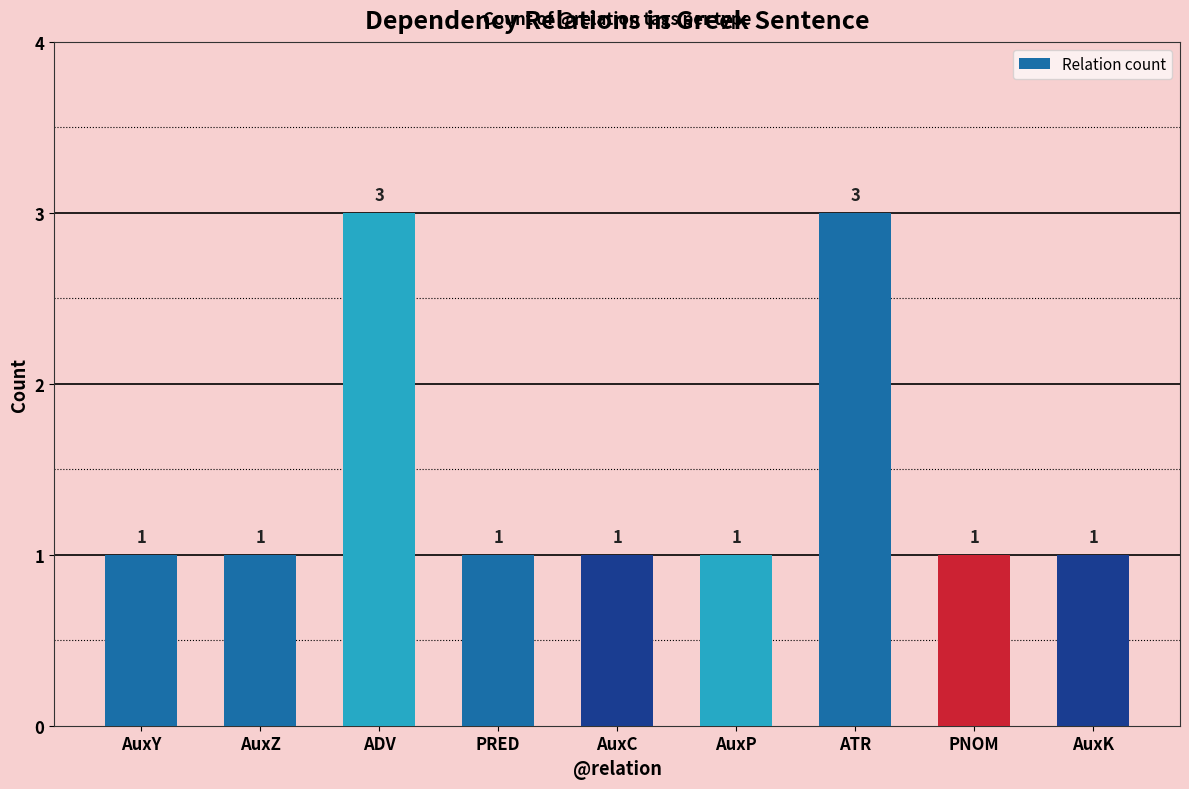

What is the difference between the second highest and minimum values?

2